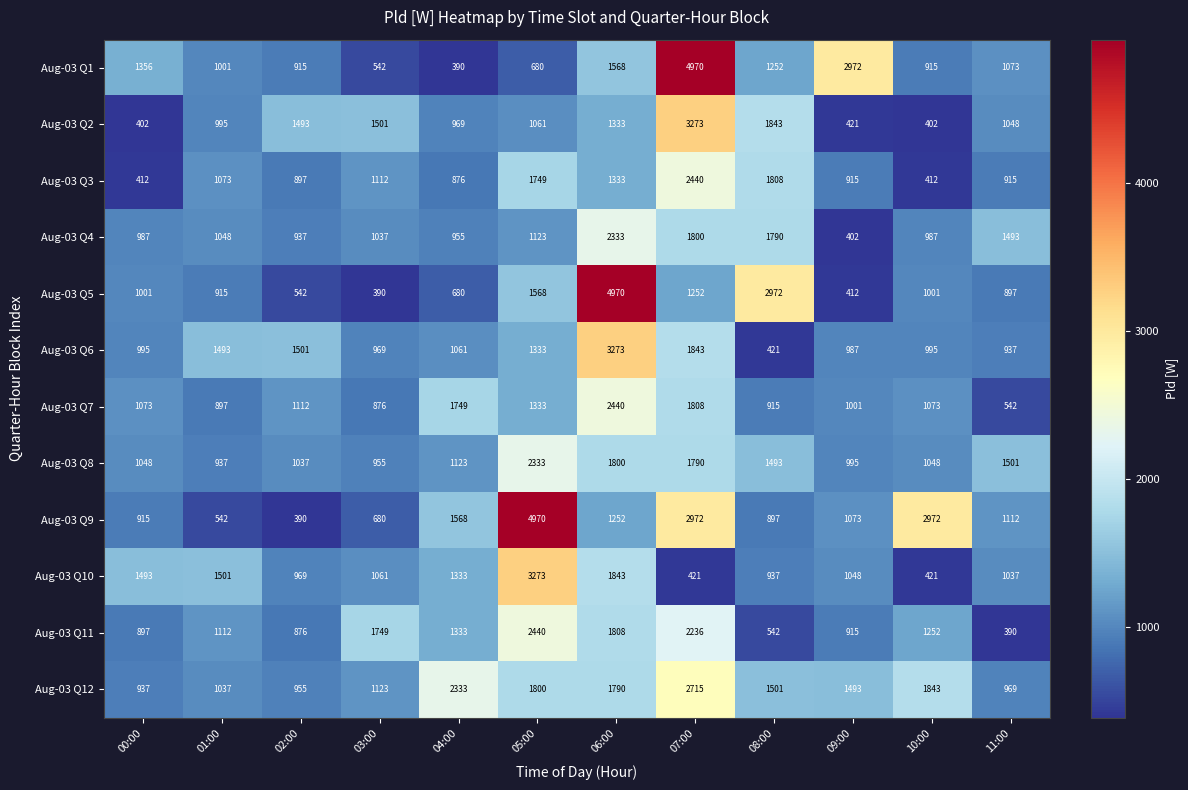

Rank the series at 02:00 from lowest to highest value.

Aug-03 Q9, Aug-03 Q5, Aug-03 Q11, Aug-03 Q3, Aug-03 Q1, Aug-03 Q4, Aug-03 Q12, Aug-03 Q10, Aug-03 Q8, Aug-03 Q7, Aug-03 Q2, Aug-03 Q6